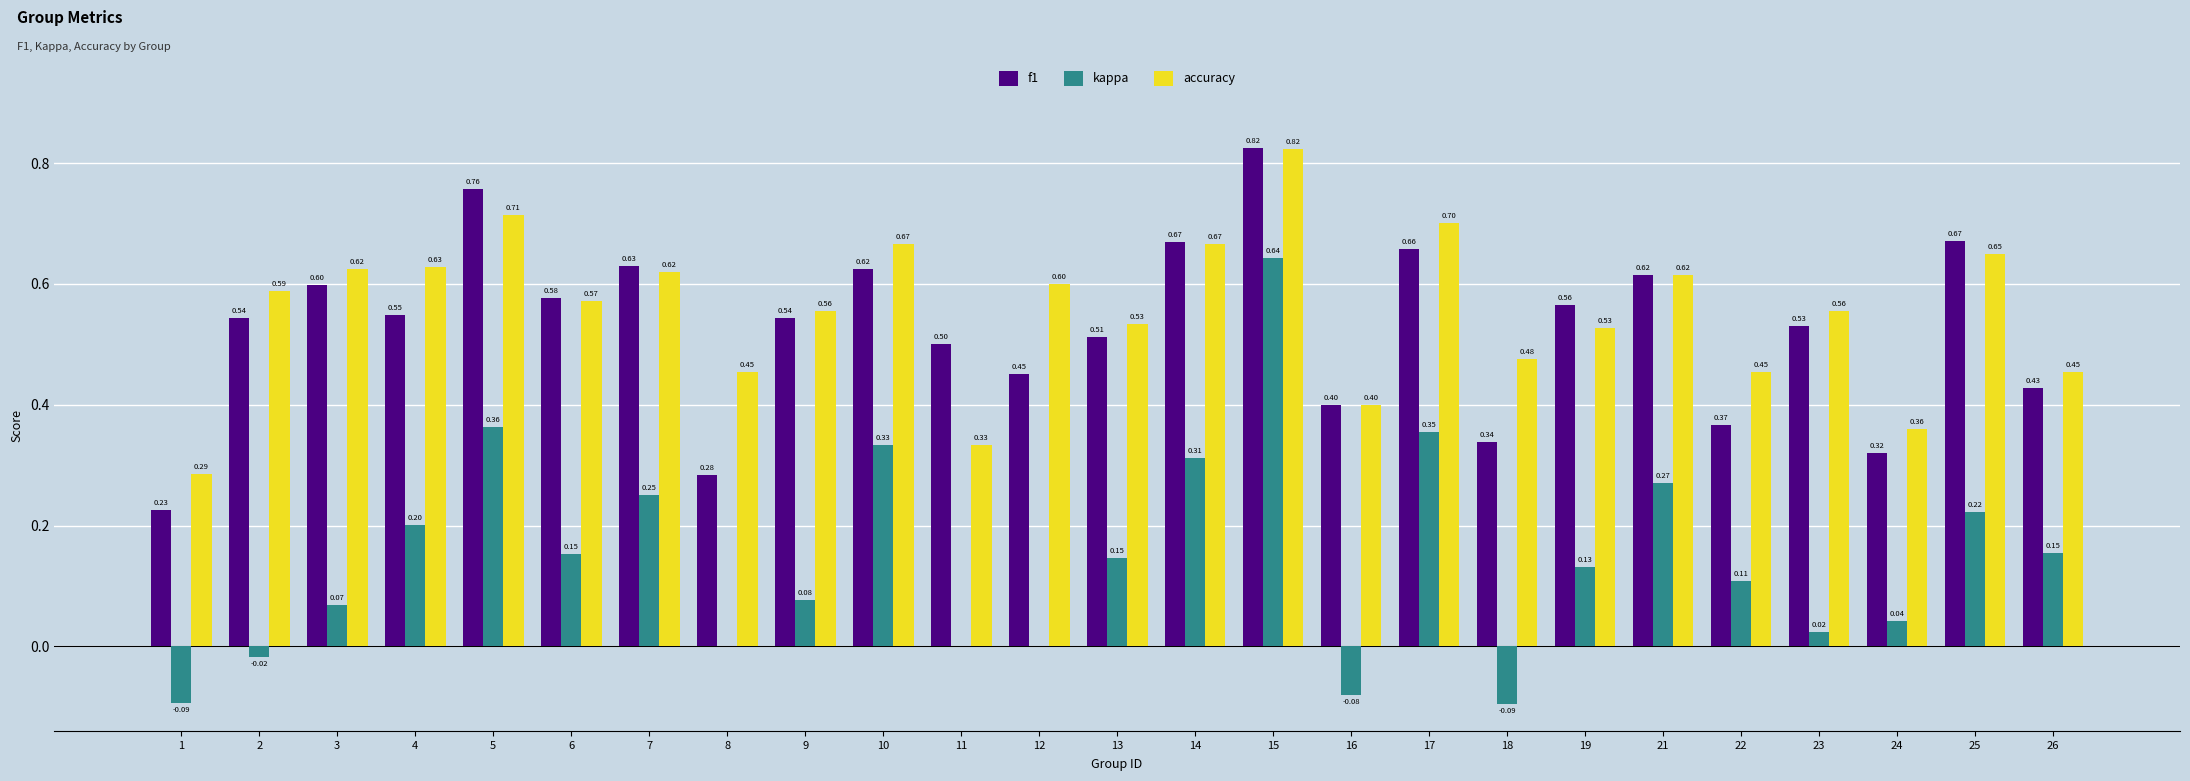

How many series are shown in this chart?

3